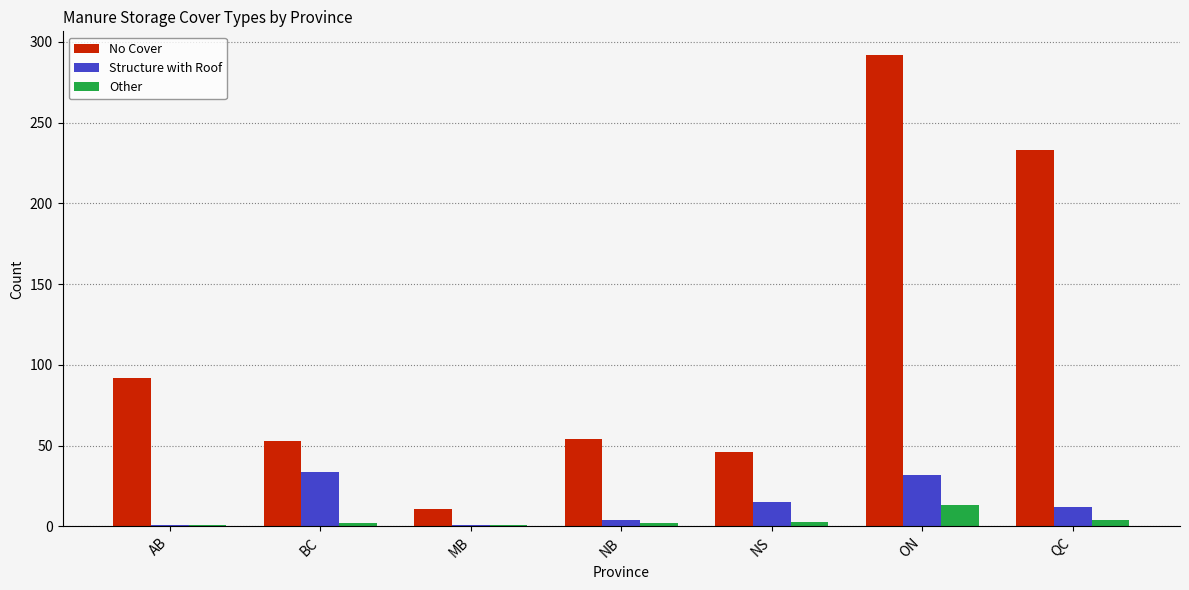

What is the label of the 7th bar from the right?

AB